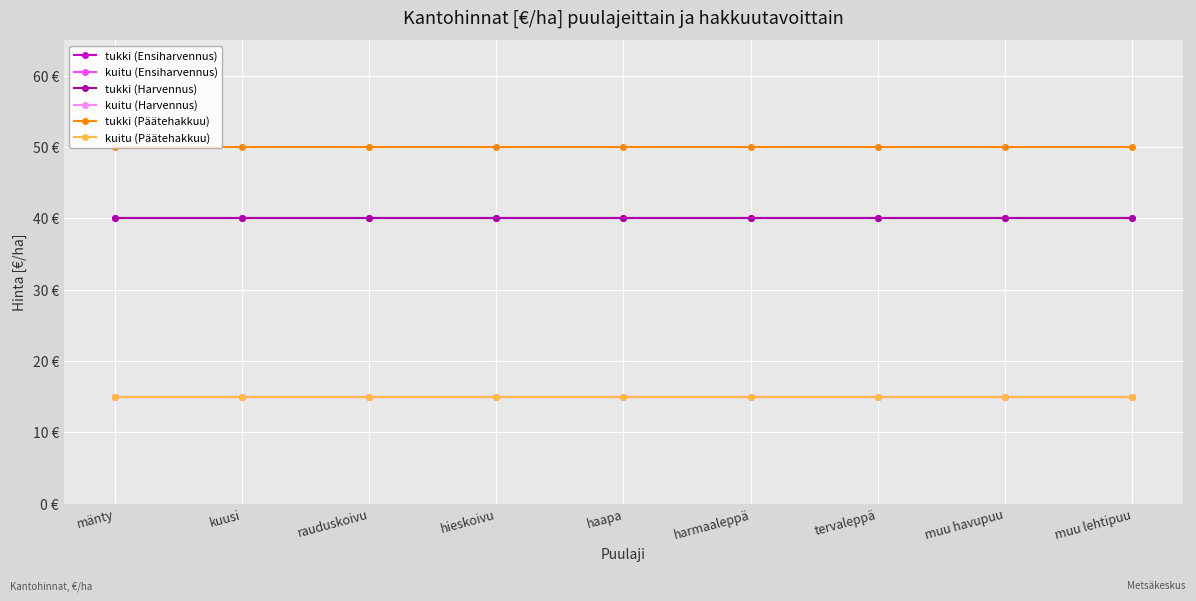

True or false: tukki (Päätehakkuu) and tukki (Harvennus) cross at least once.

False